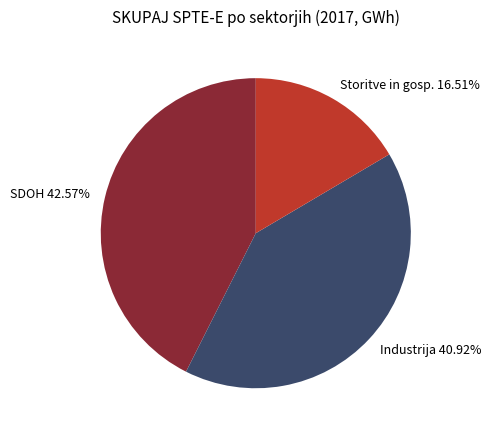

What percentage is NOT represented by Industrija?

59.1%